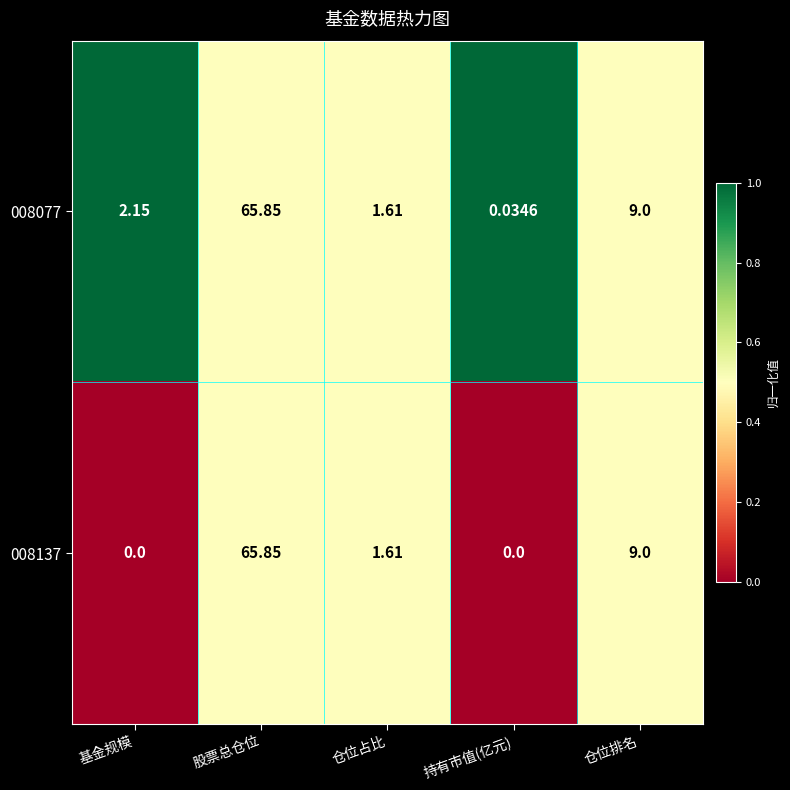

How many series are shown in this chart?

2